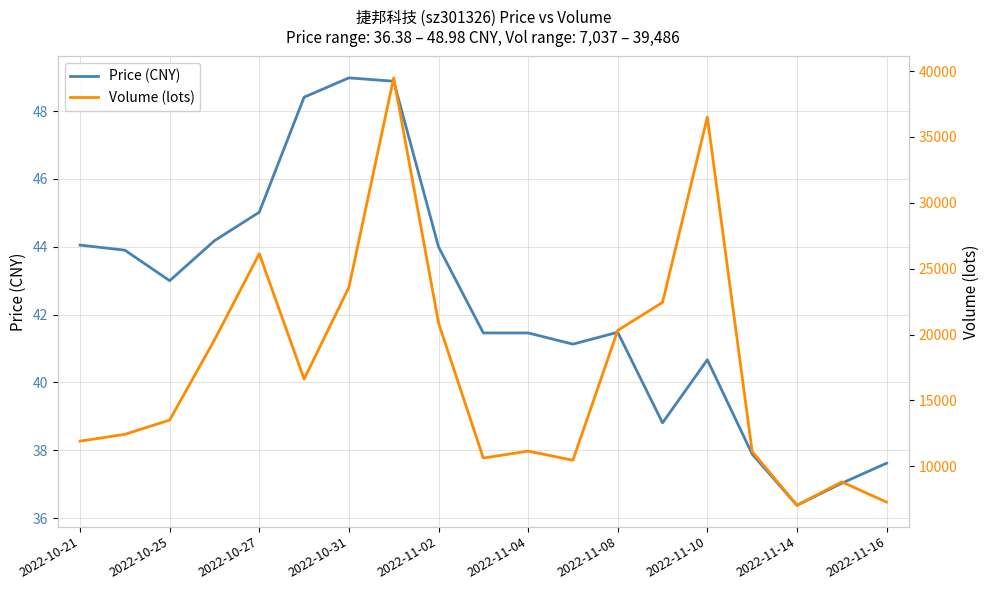

Reading left to right, extract all data points from this chart.

Price (CNY): 44.0	43.9	43.0	44.2	45.0	48.4	49.0	48.9	44.0	41.5	41.5	41.1	41.5	38.8	40.7	37.9	36.4	37.0	37.6
Volume (lots): 11907.0	12422.0	13506.0	19592.0	26140.0	16614.0	23579.0	39486.0	20890.0	10622.0	11148.0	10457.0	20314.0	22440.0	36510.0	11124.0	7037.0	8812.0	7277.0